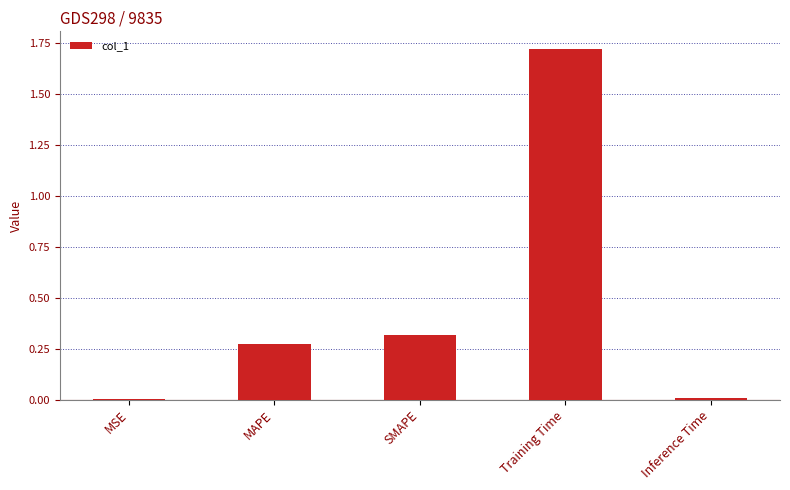

Which label corresponds to the largest value in the chart?

Training Time